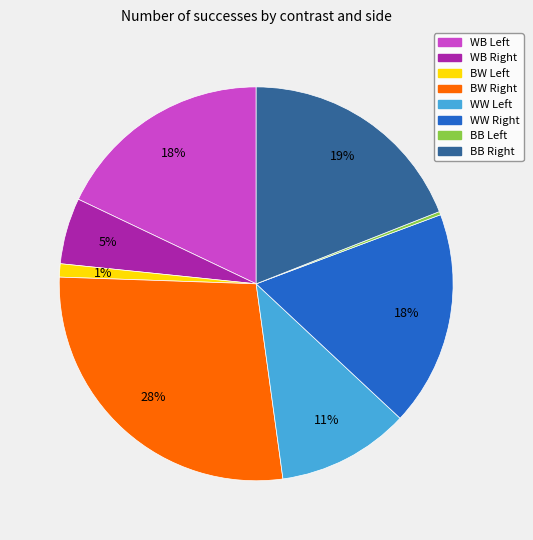

Is there a majority slice in this chart?

No